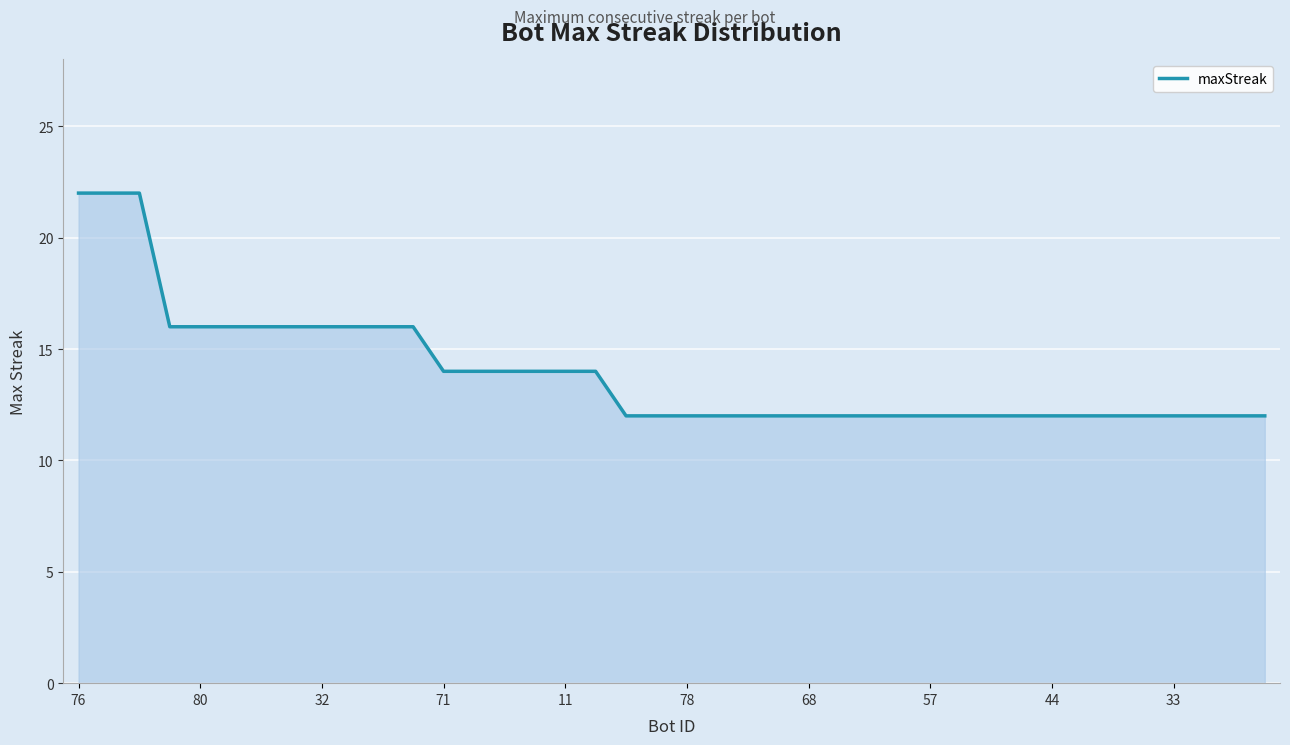

What is the difference between the maximum and minimum values?

10